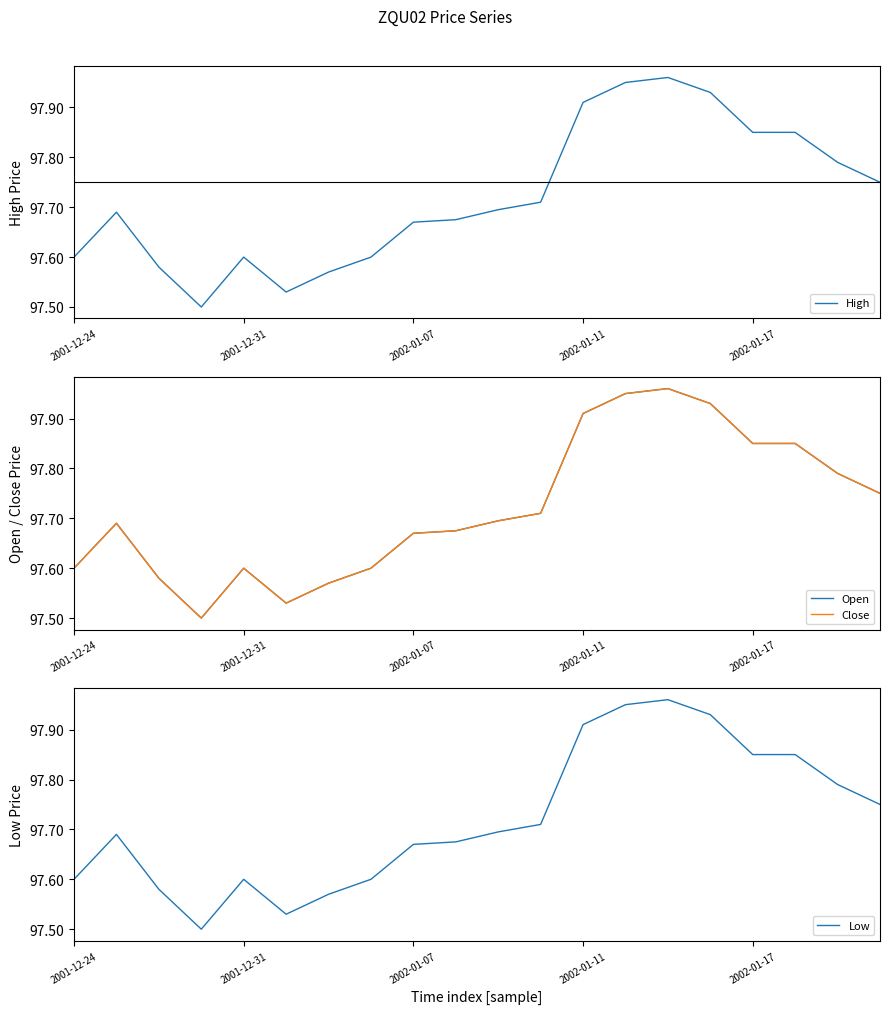

Is it true that High equals 35.2 at 2001-12-24?

False